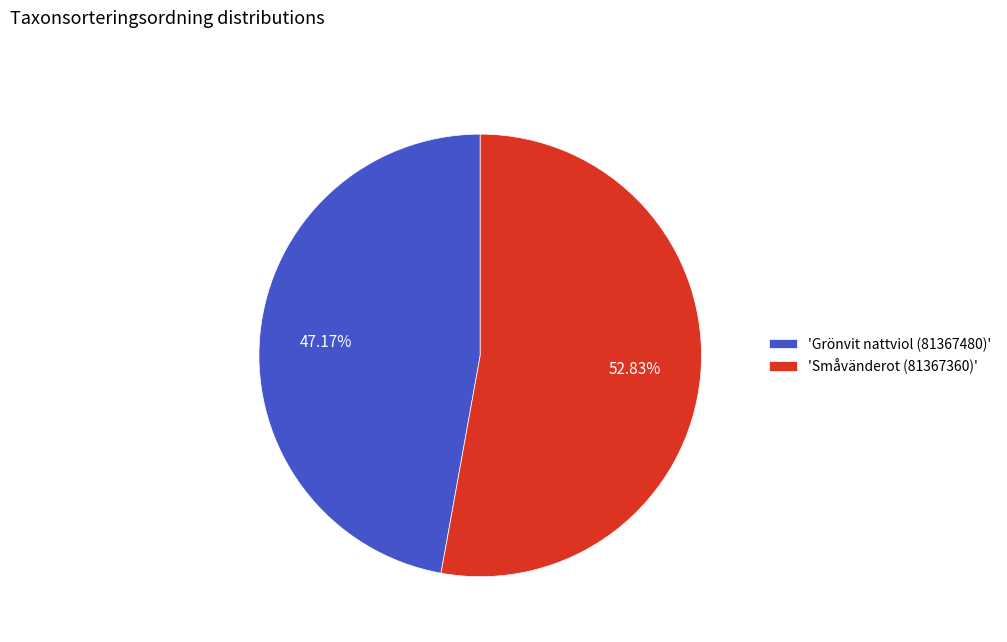

To the nearest percent, what is the difference between the largest and smallest slice percentages?

6%